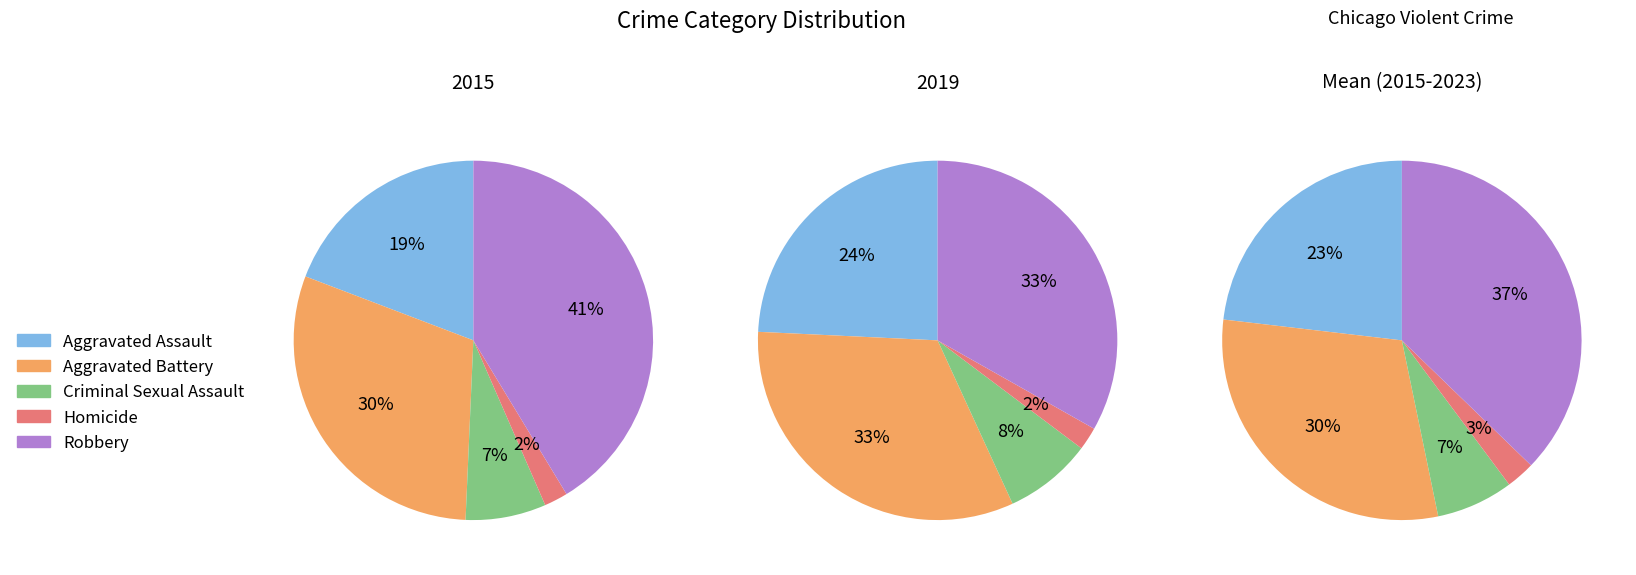

To the nearest percent, what is the difference between the largest and smallest slice percentages?

39%